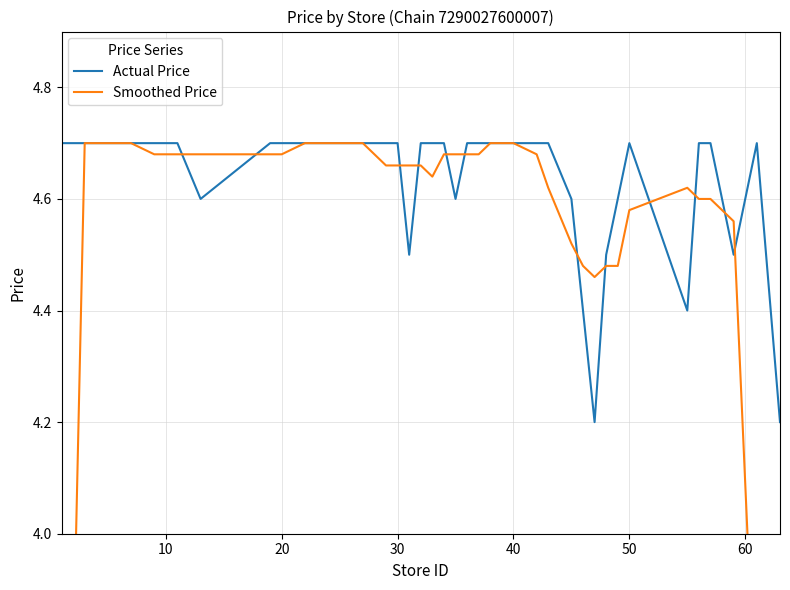

What is the greatest value displayed?

4.7